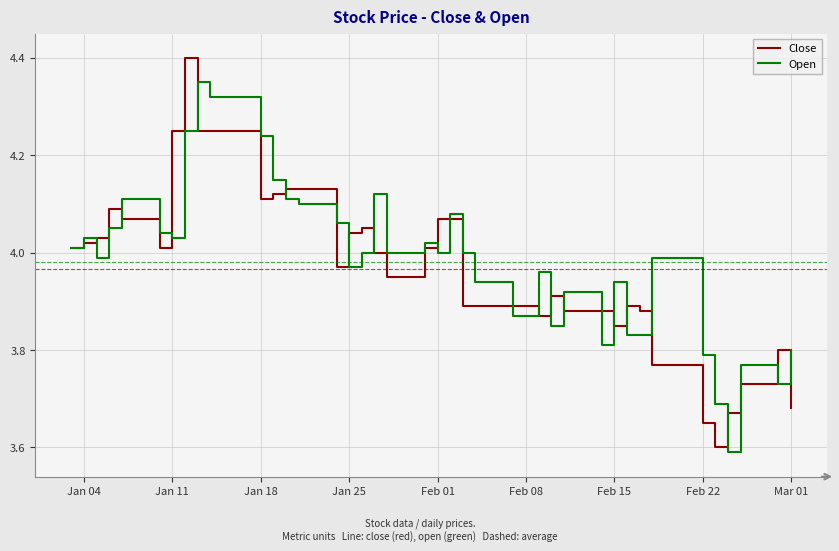

What is the maximum value for Close?

4.4